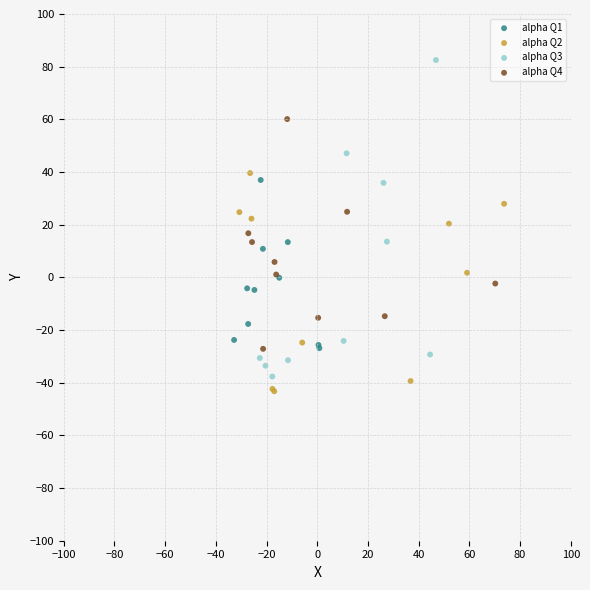

Which series reaches the maximum Y coordinate?

alpha Q3